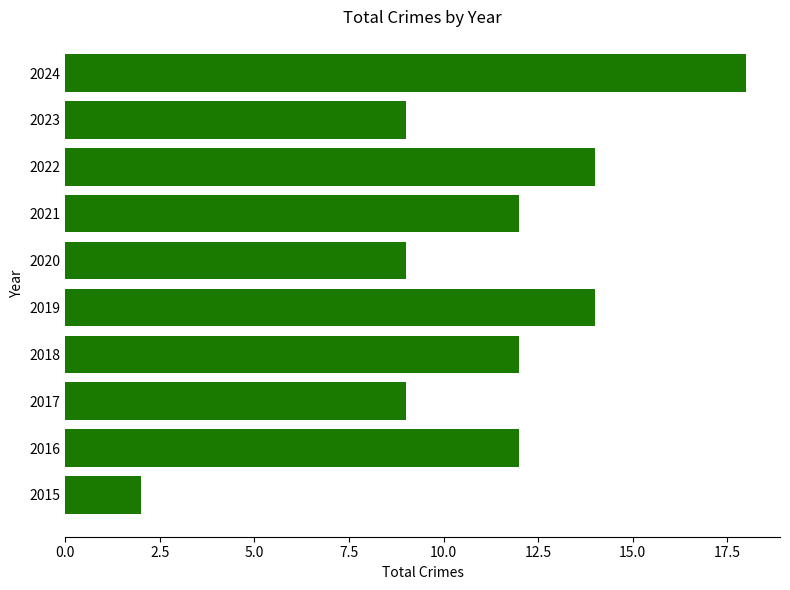

Between 2020 and 2021, which is larger?

2021